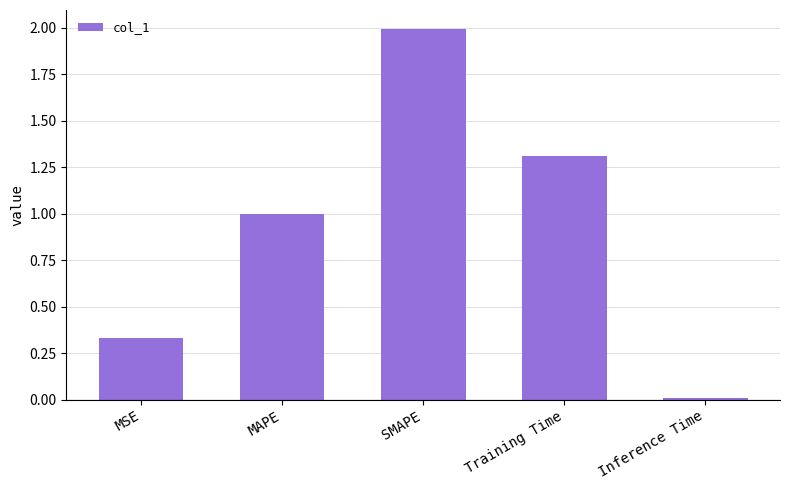

What position from the right is SMAPE?

3